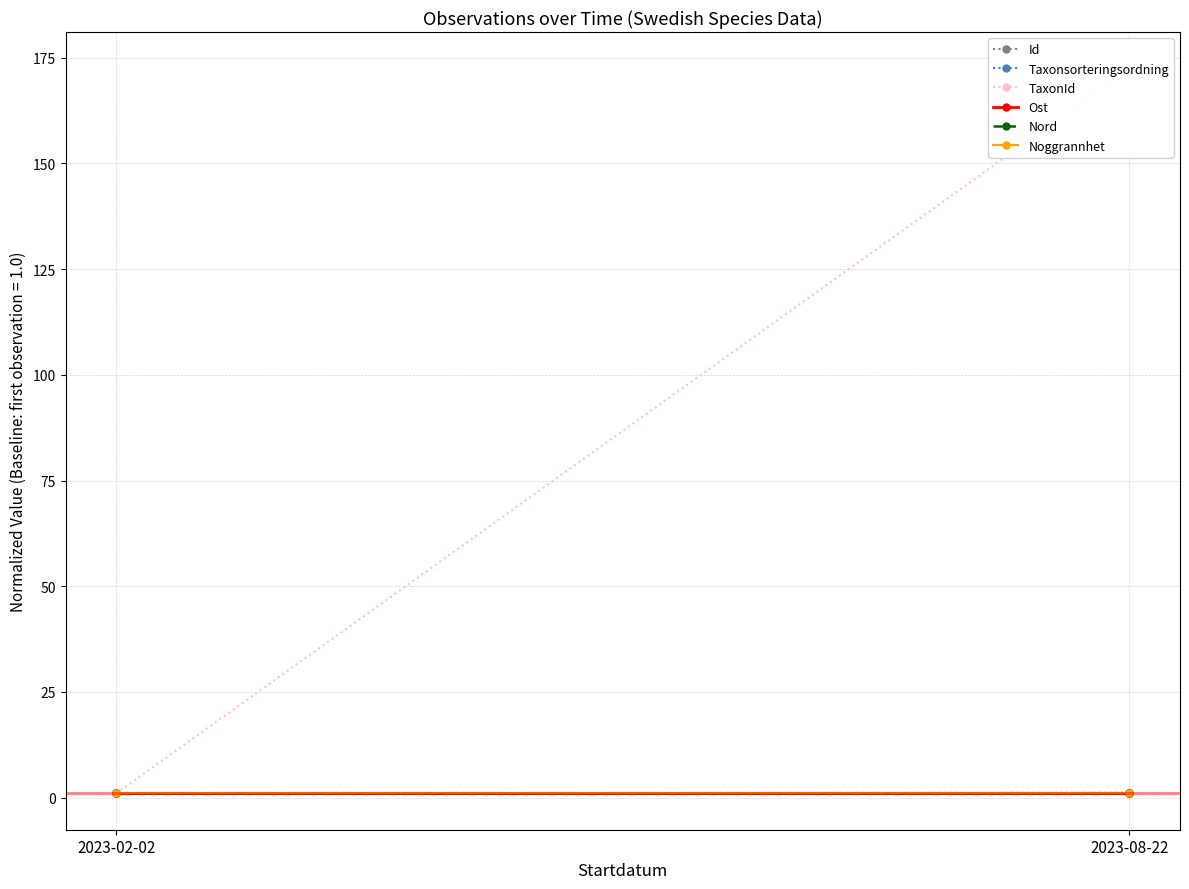

Reading left to right, extract all data points from this chart.

Id: 1.0	1.0
Taxonsorteringsordning: 1.0	1.2
TaxonId: 1.0	172.5
Ost: 1.0	1.0
Nord: 1.0	1.0
Noggrannhet: 1.0	1.0